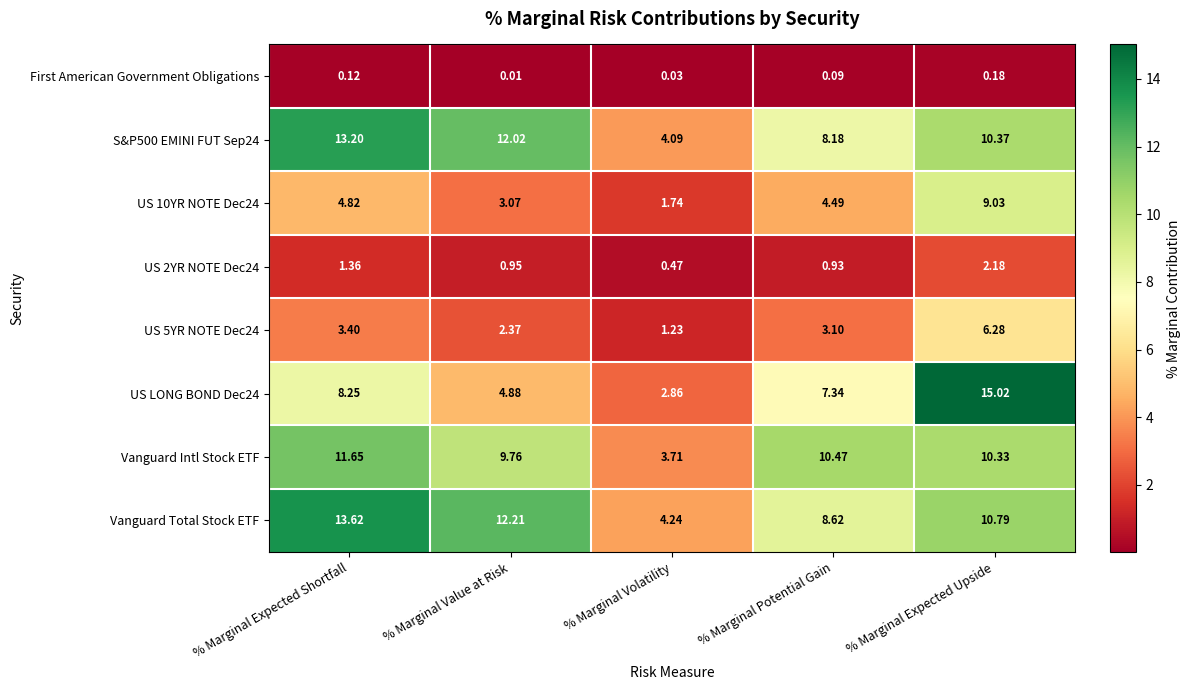

Where does the S&P500 EMINI FUT Sep24 series first go above 10?

% Marginal Expected Shortfall